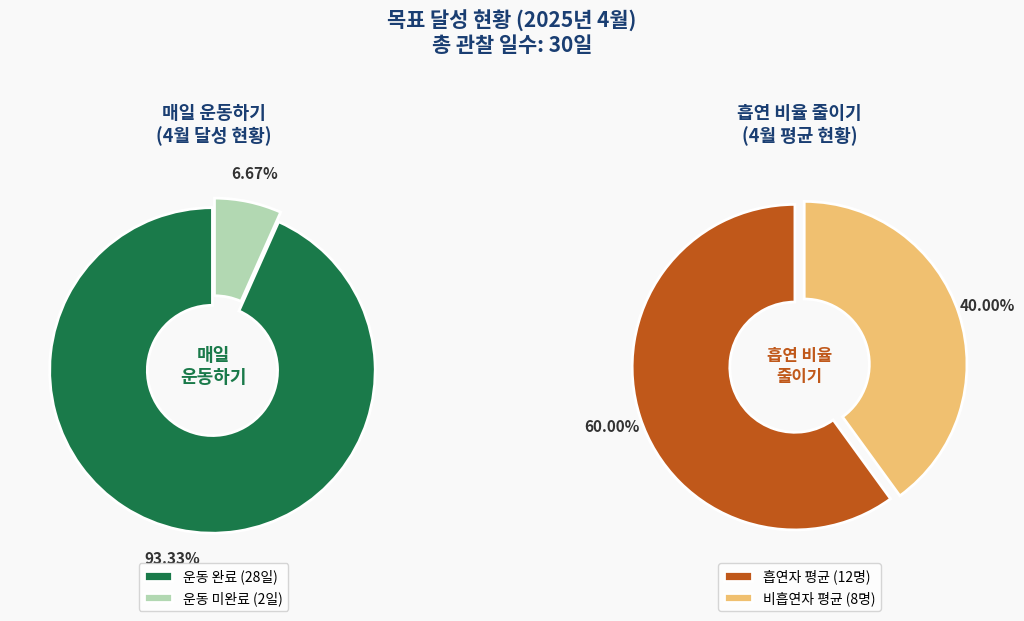

Do 25 and 23 together represent more than half of the pie?

No